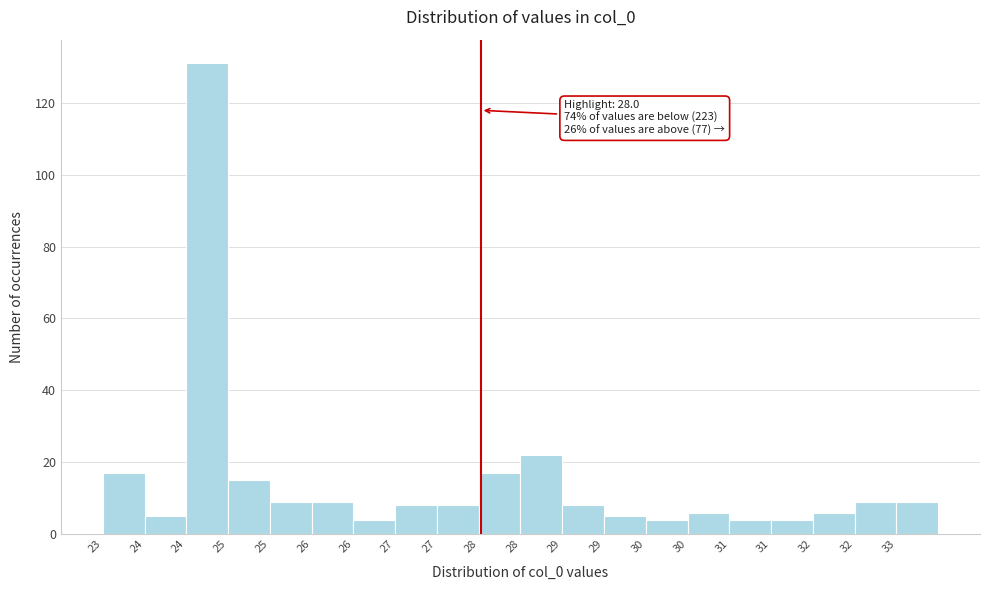

Does the chart contain any negative values?

No